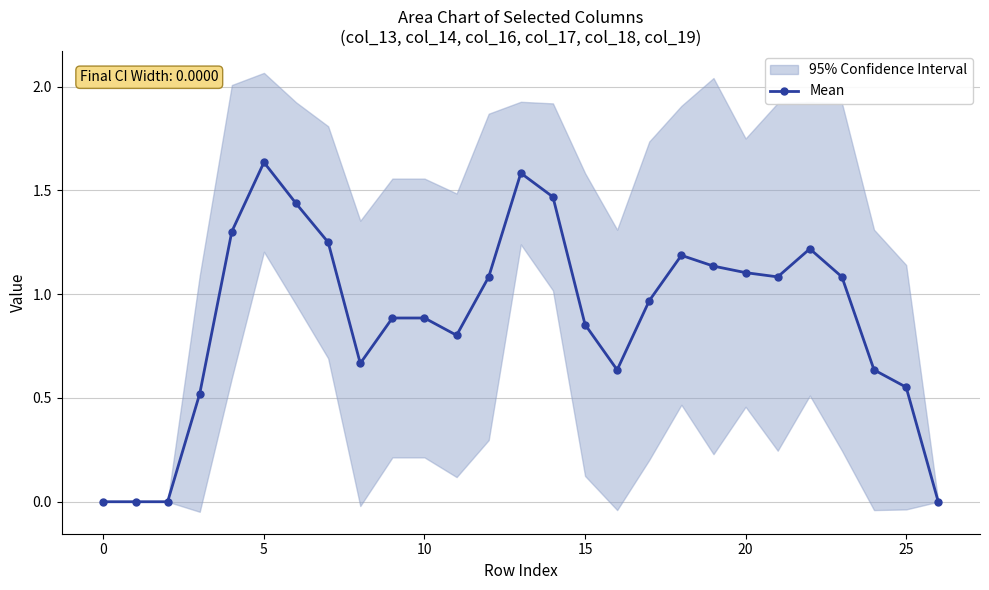

How many lines are shown in the chart?

1